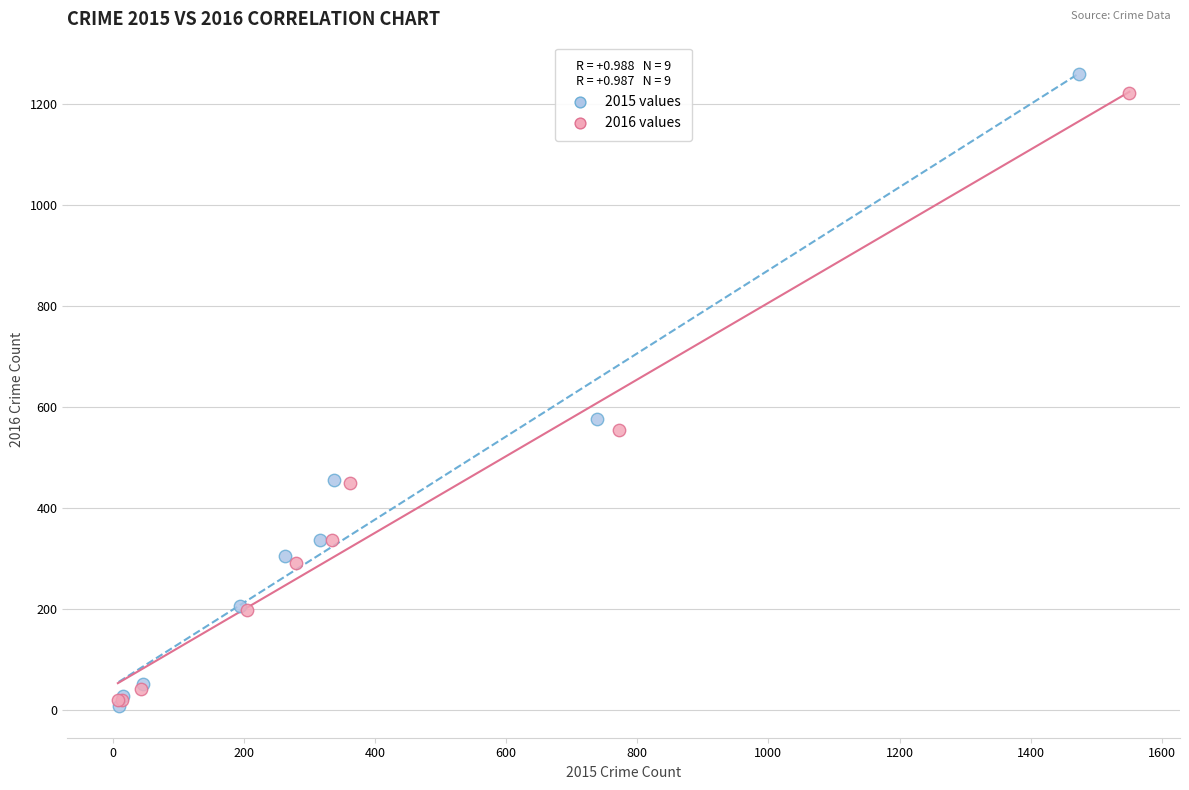

Which series contains the highest Y value?

2015 values